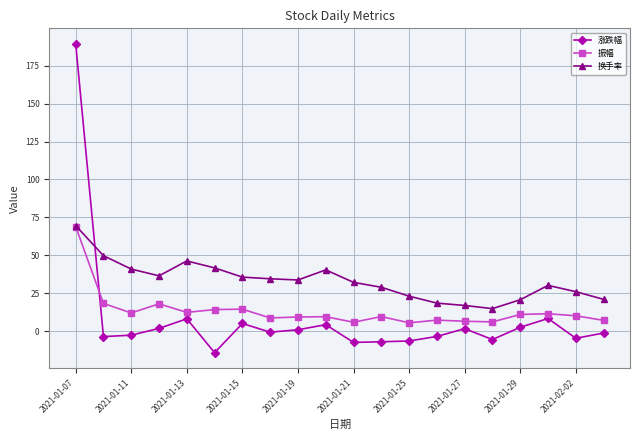

What is the lowest value of the 涨跌幅 series?

-14.3